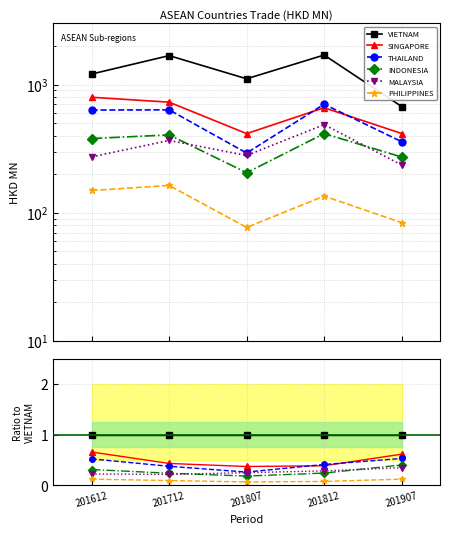

True or false: PHILIPPINES and MALAYSIA cross at least once.

False